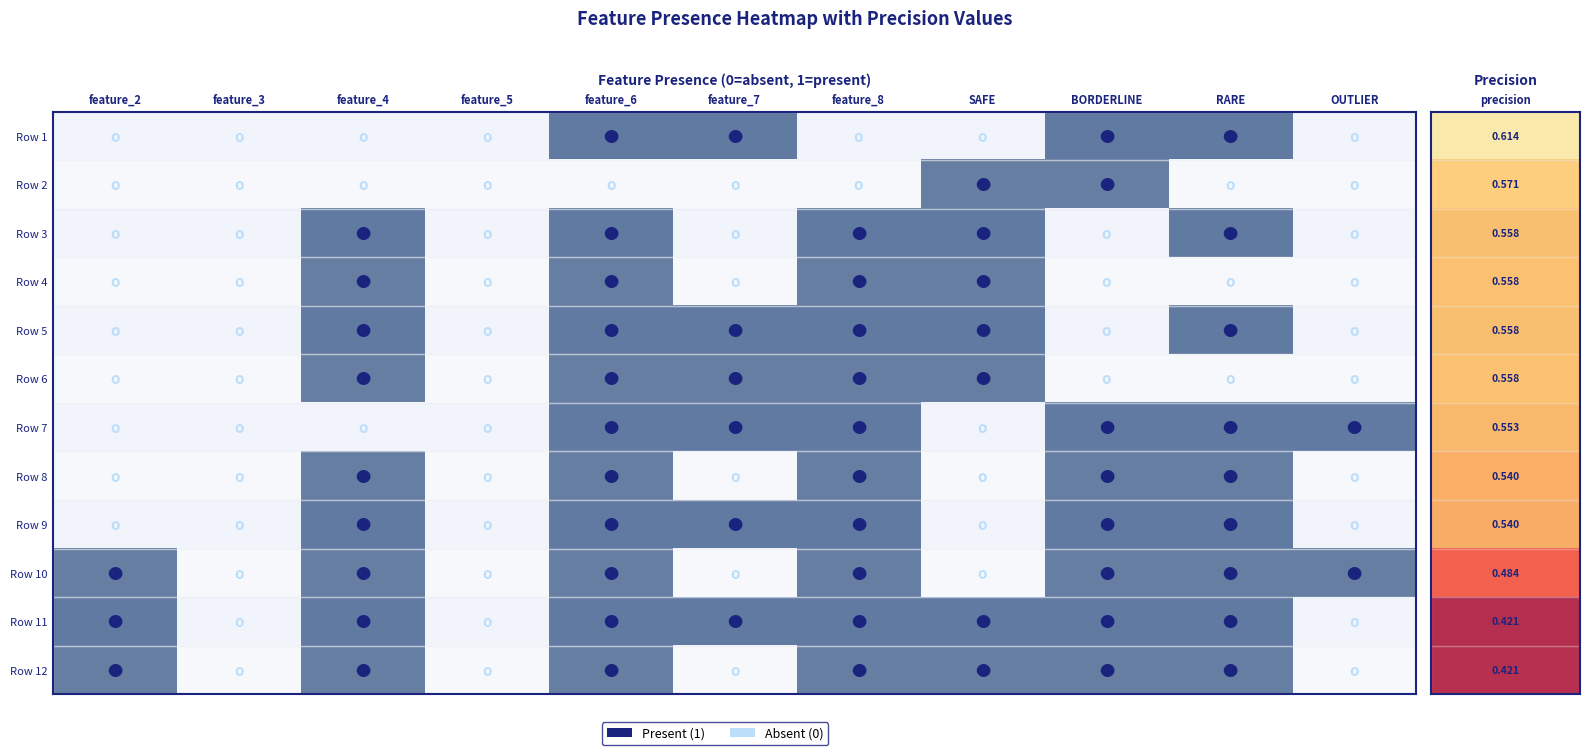

At which category is the sum across all series the highest?

feature_6